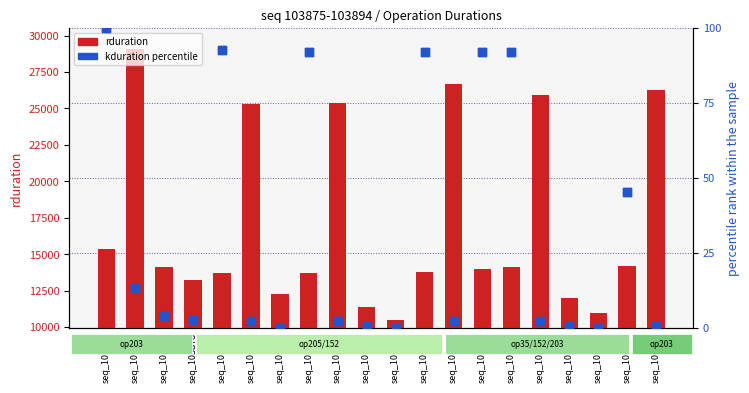

At how many categories does at least one series exceed 9792?

20